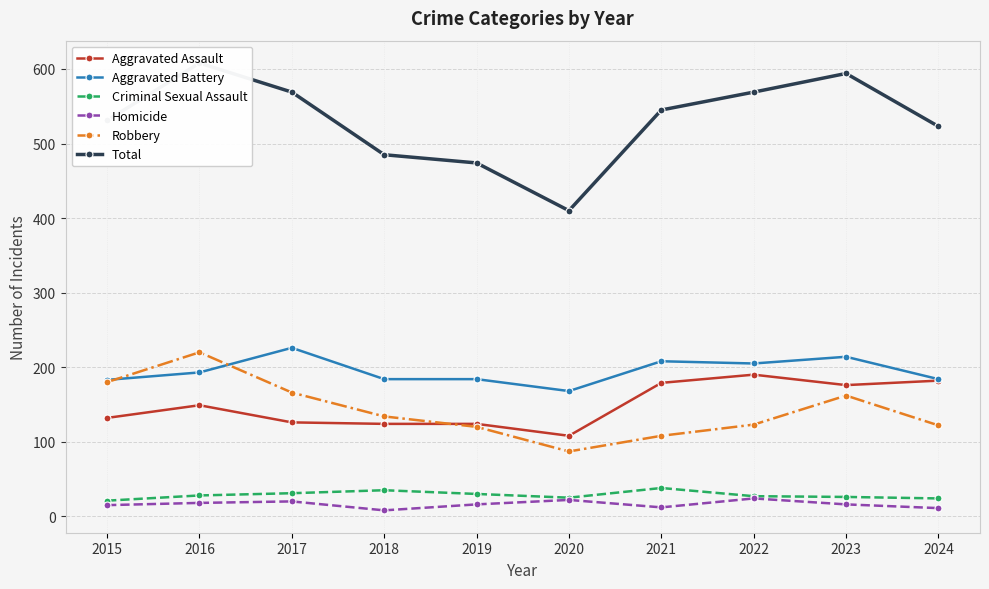

What is the difference between the Aggravated Assault values at 2020 and 2016?

41